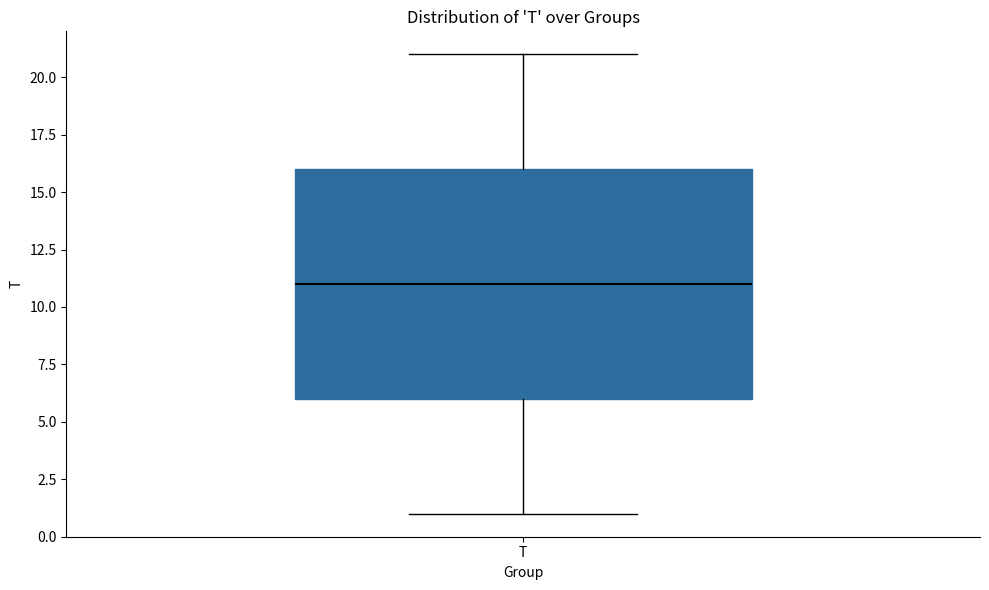

Read this box plot against the y-axis: the position of the median line, the range covered by the box, and the ends of both whiskers. The values are not printed on the chart, so give them approximately, as read against the axis.

median 11, box 6 to 16, whiskers 1 to 21